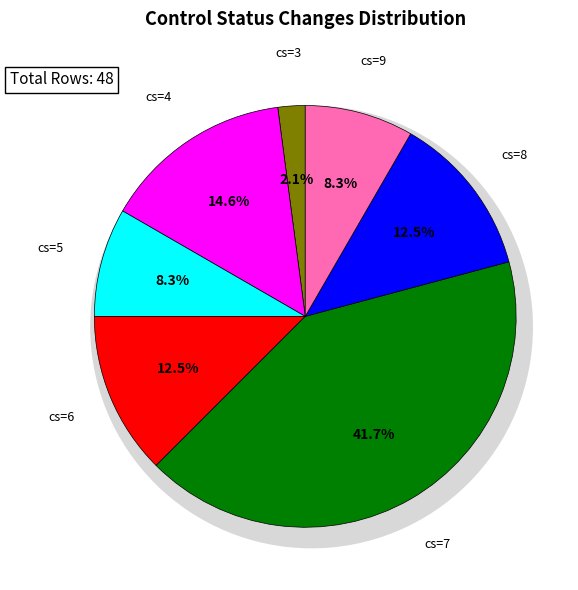

Between 8 and 6, which is larger?

8